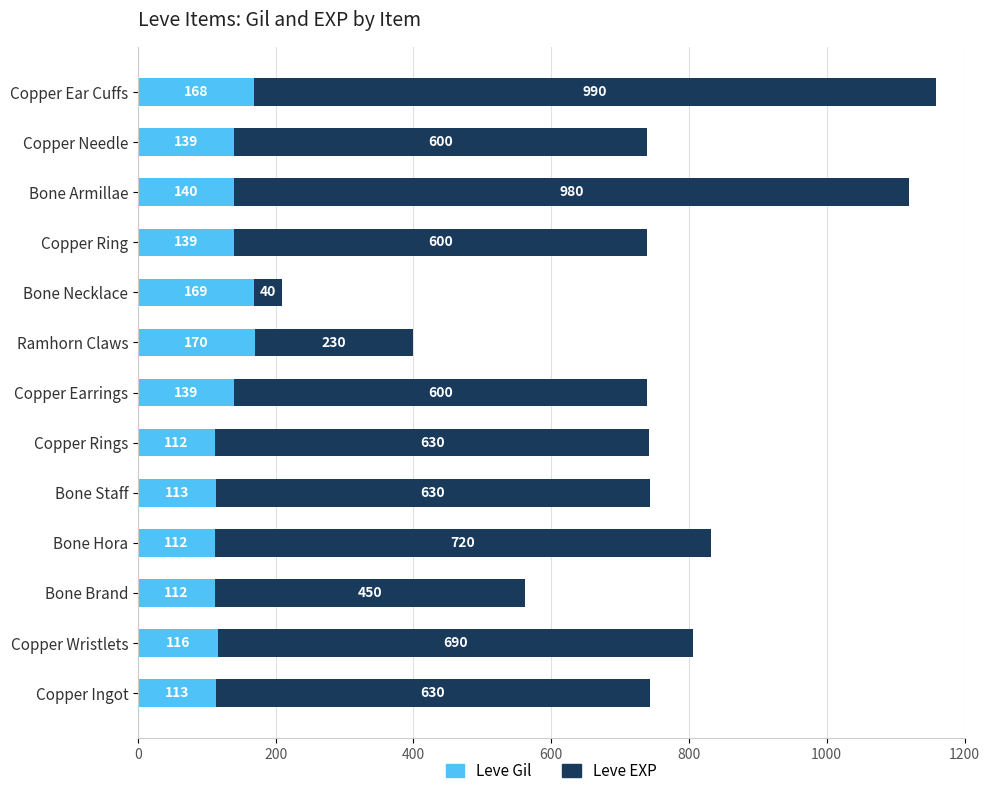

True or false: Leve Gil has a value of 139 at Copper Ring.

True